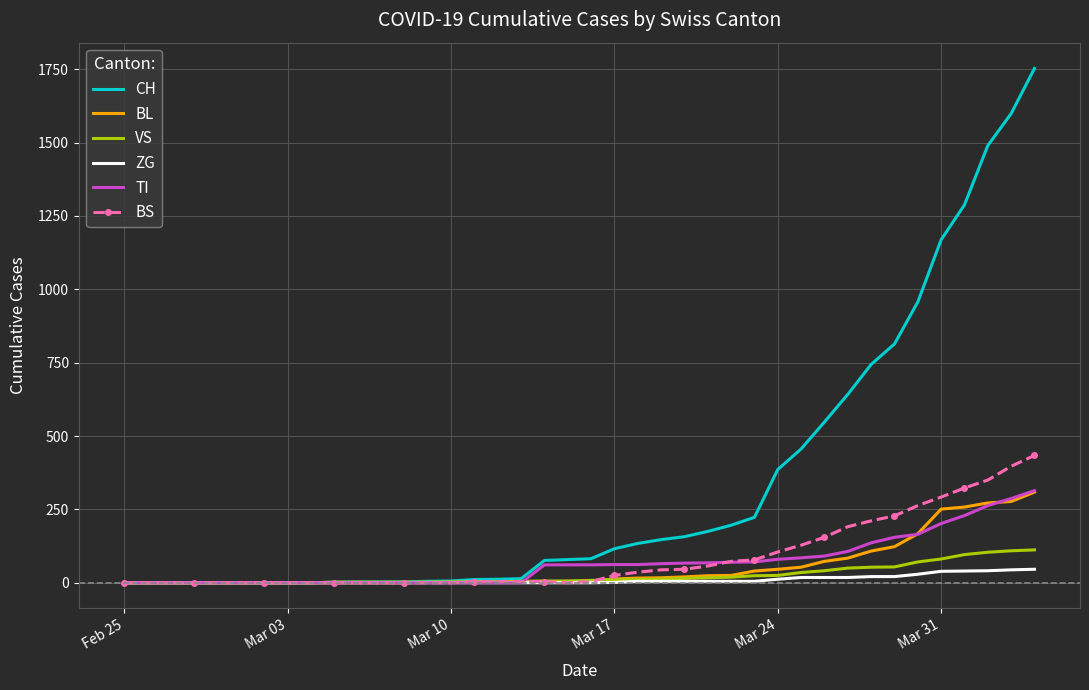

What is the maximum value for BL?

309